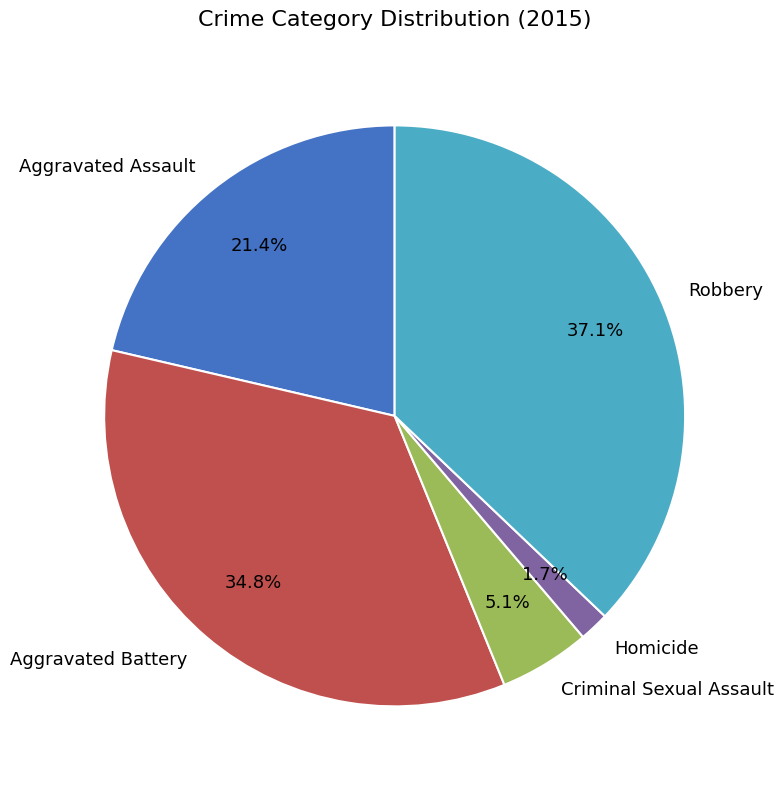

True or false: Homicide accounts for 10% of the total.

False